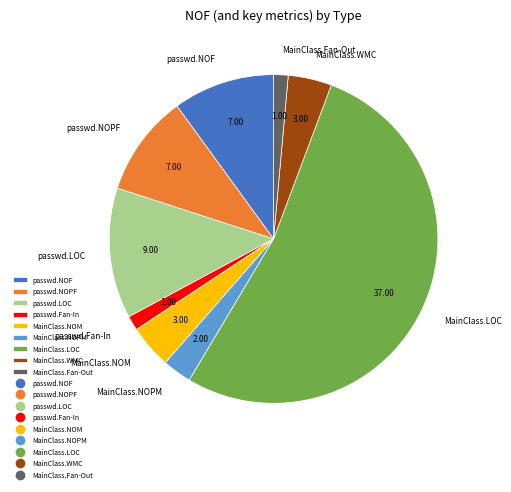

Which has a higher value, MainClass.Fan-Out or MainClass.NOPM?

MainClass.NOPM